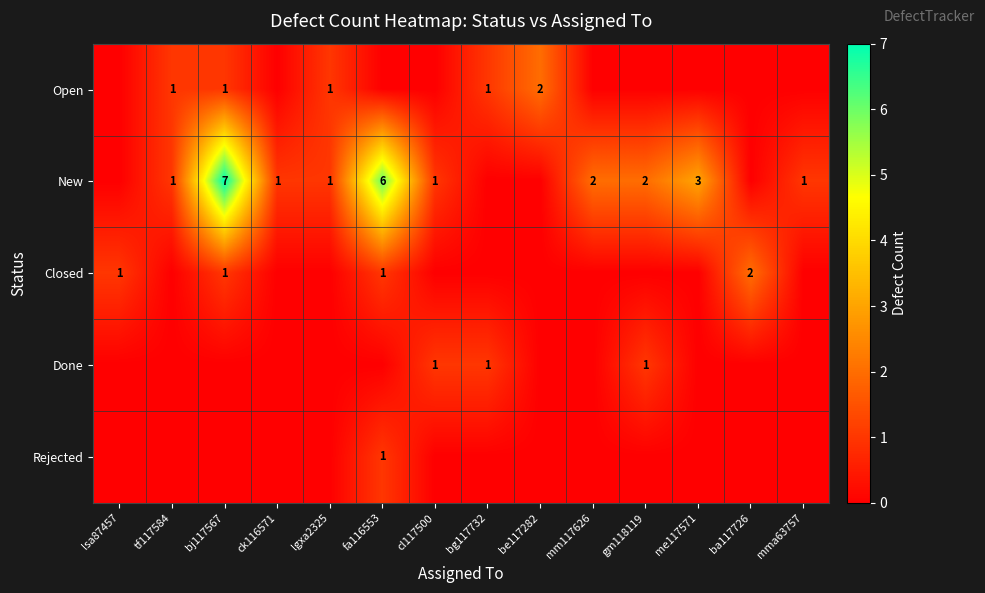

The New series shows 6 at fa116553. True or false?

True